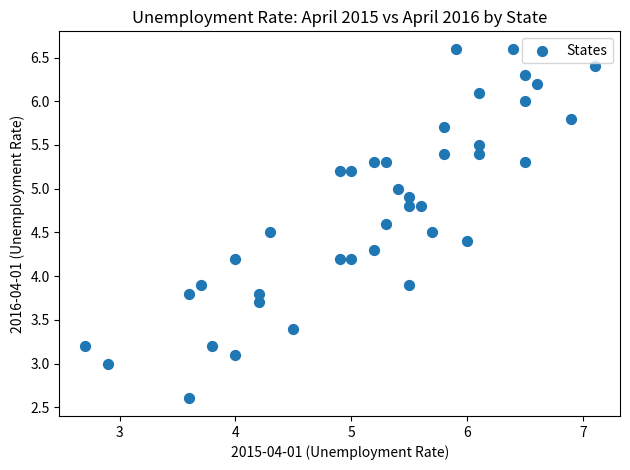

What is the range of Y values (max minus min)?

4.0